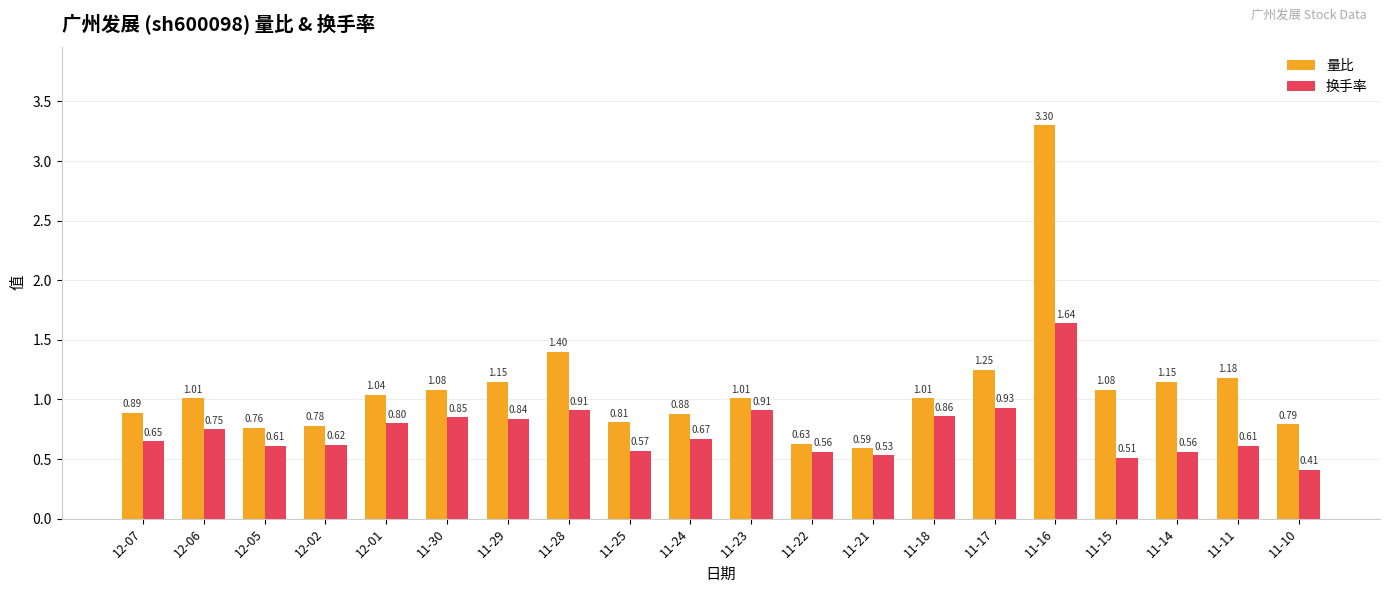

What is the sum of the 换手率 values at 12-07 and 11-29?

1.5